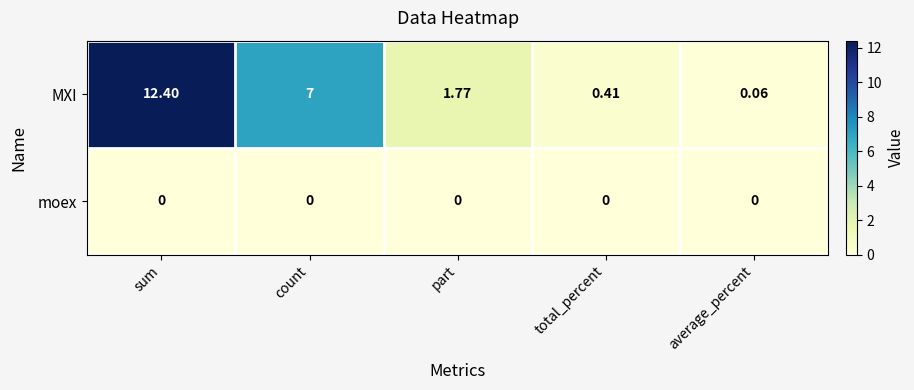

What is the difference between the highest and lowest values at count?

7.0